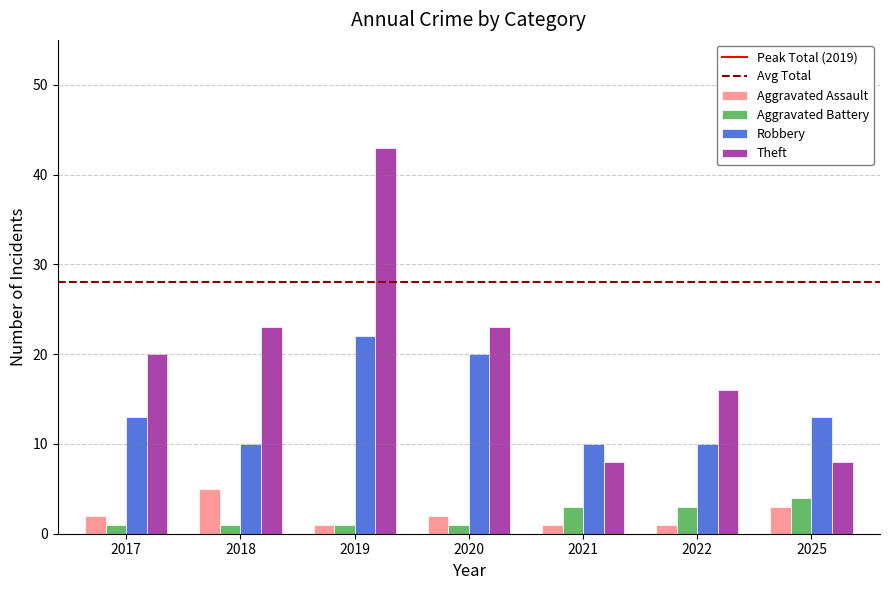

Between 2017 and 2019, which series saw the biggest shift?

Theft